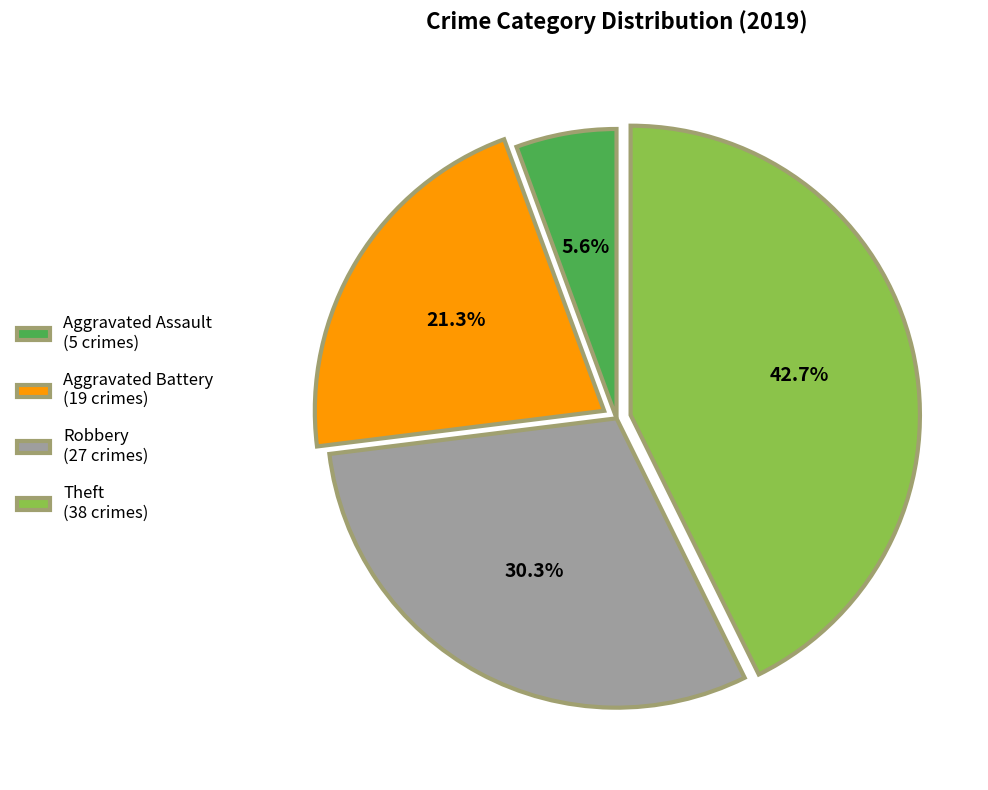

Between Theft (38 crimes) and Aggravated Battery (19 crimes), which is larger?

Theft (38 crimes)